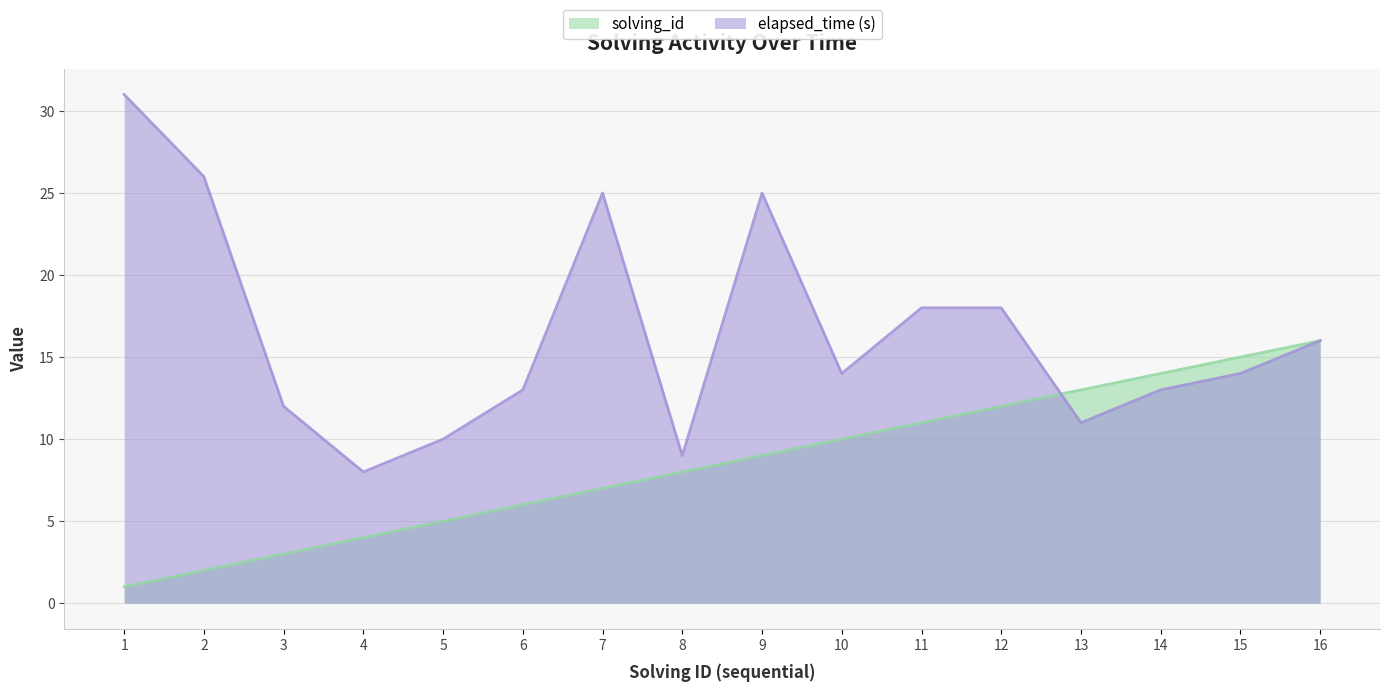

Is the value of solving_id at 16 greater than the value of elapsed_time at 16?

No